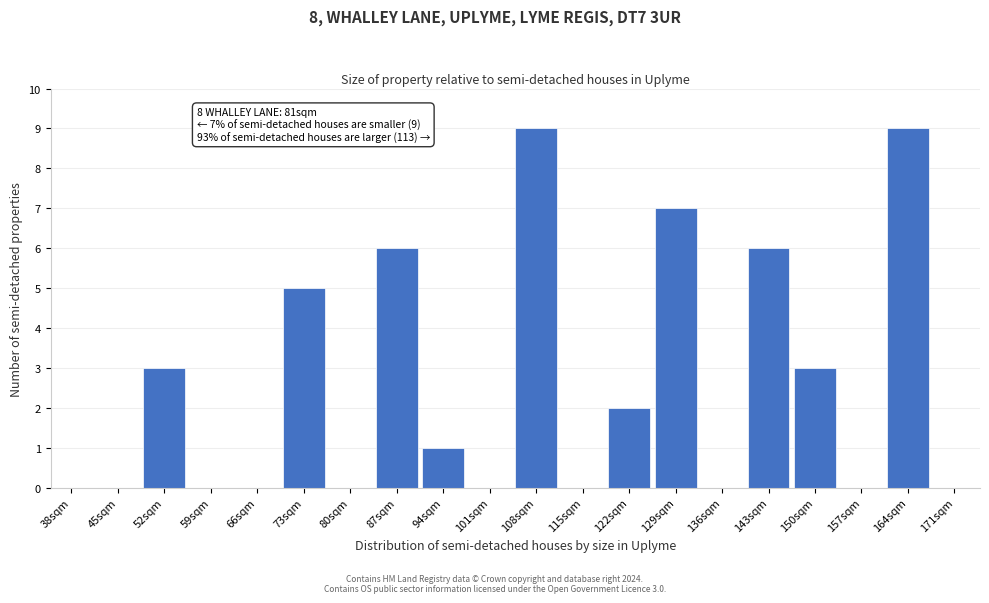

Reading left to right, transcribe all the data shown in this chart.

38sqm=0	45sqm=0	52sqm=3	59sqm=0	66sqm=0	73sqm=5	80sqm=0	87sqm=6	94sqm=1	101sqm=0	108sqm=9	115sqm=0	122sqm=2	129sqm=7	136sqm=0	143sqm=6	150sqm=3	157sqm=0	164sqm=9	171sqm=0